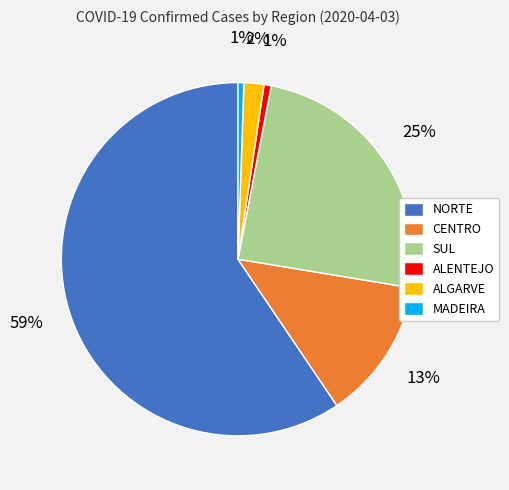

How many slices are in this pie chart?

6